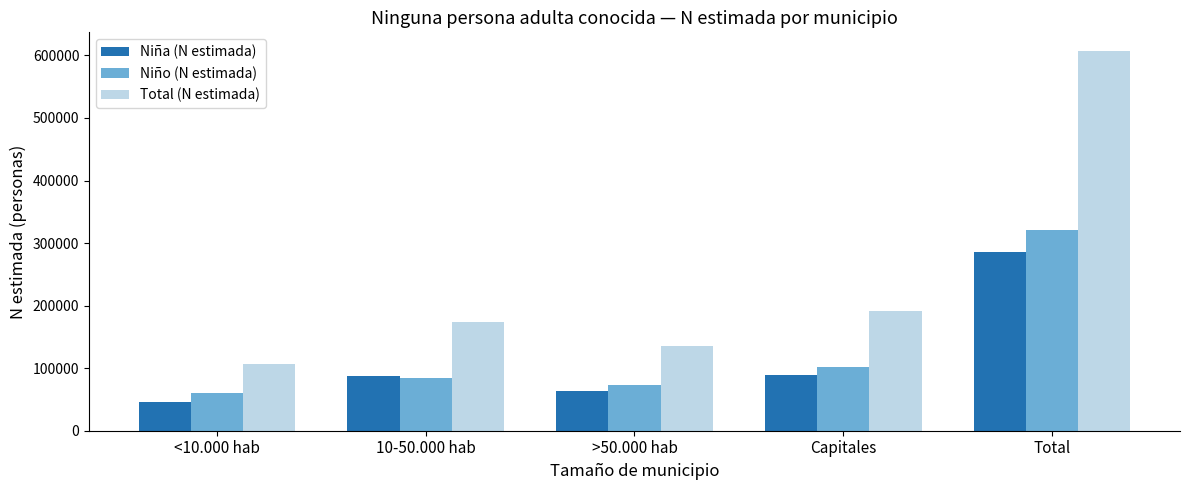

What is the label of the 3rd bar from the left?

>50.000 hab